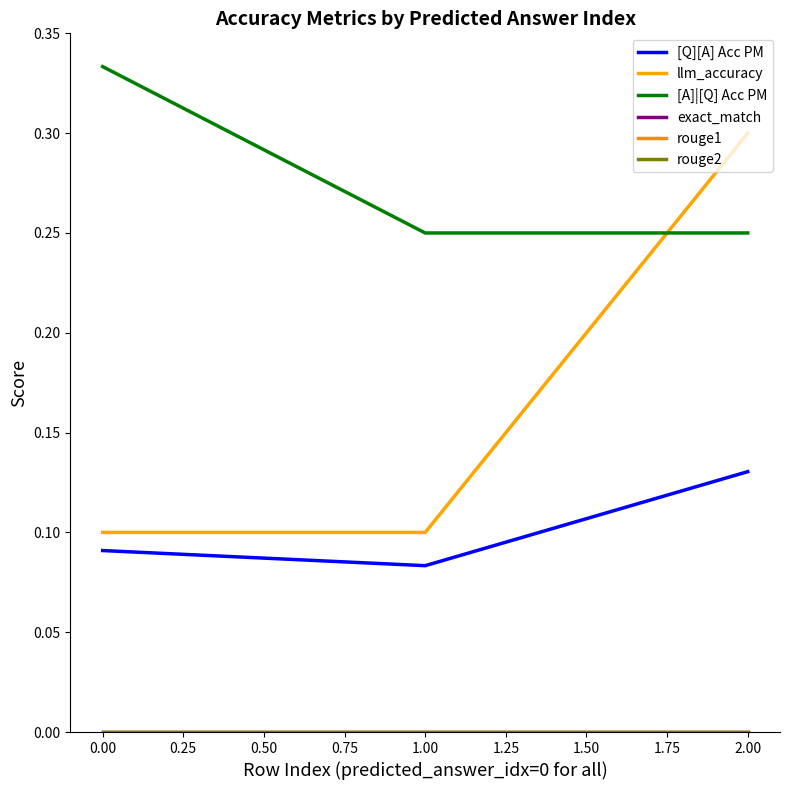

Which series has the largest total across all categories?

[A]|[Q] Acc PM